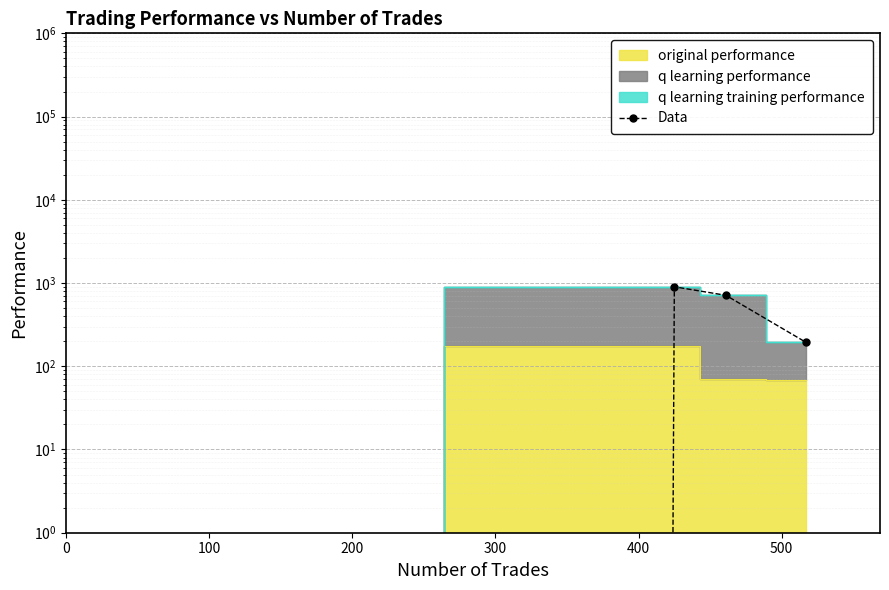

What is the sum of the values at 300 and 100?

1095.1